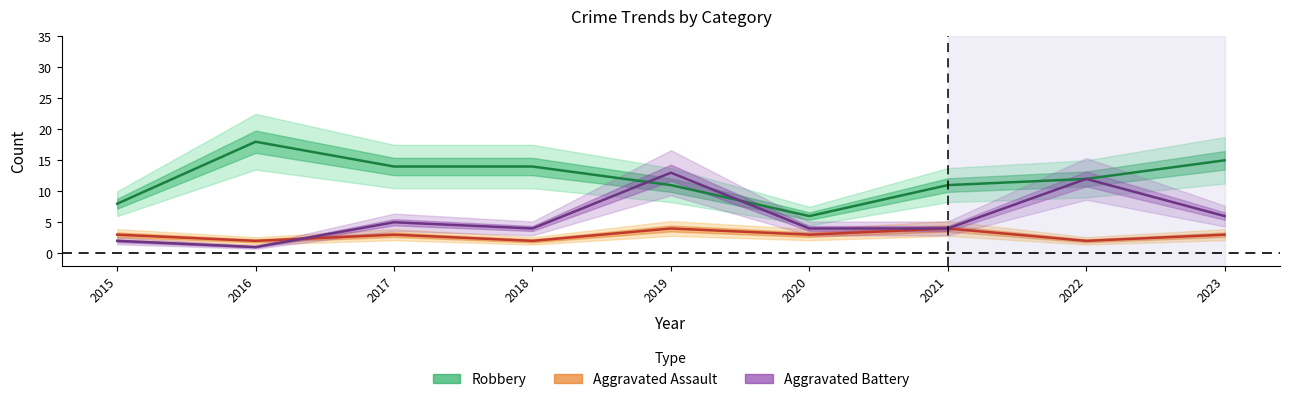

How many Aggravated Assault values are between 2 and 3?

7